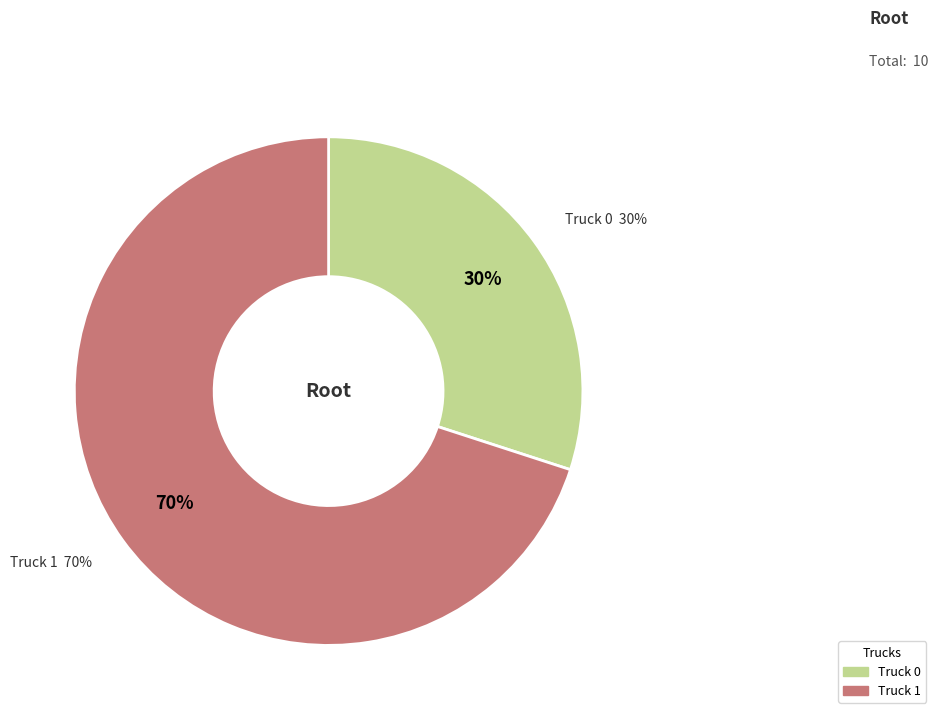

To the nearest percent, what percentage of the pie is Truck 1?

70%